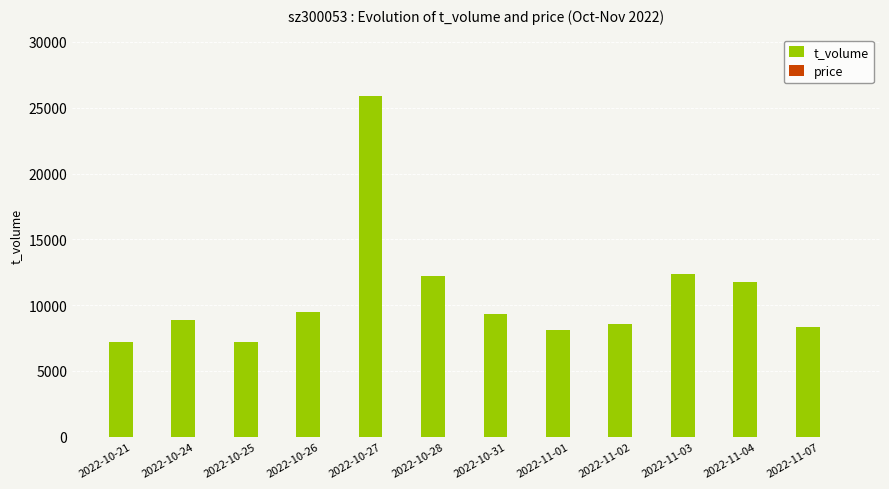

Which series has the largest total across all categories?

t_volume